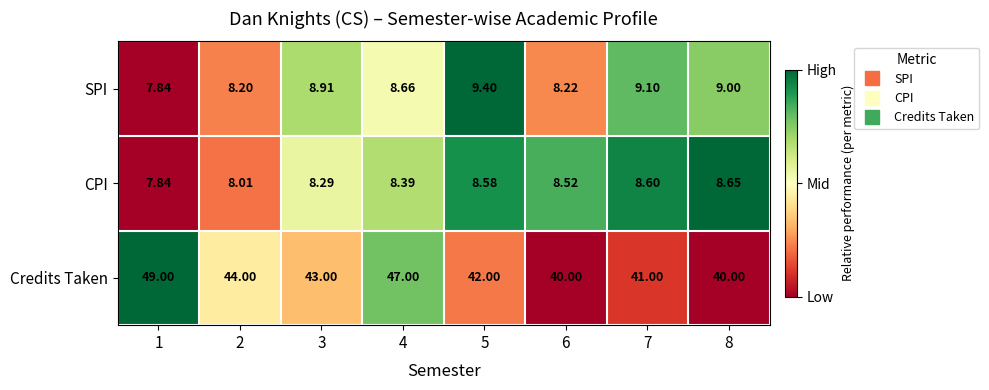

Which category has the lowest value across all series?

1